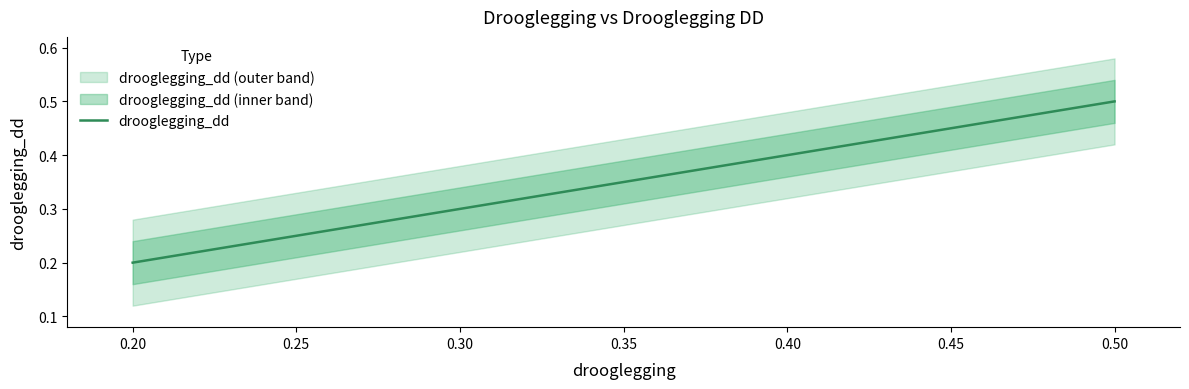

Is it true that drooglegging_dd equals 0.4 at 0.30?

False